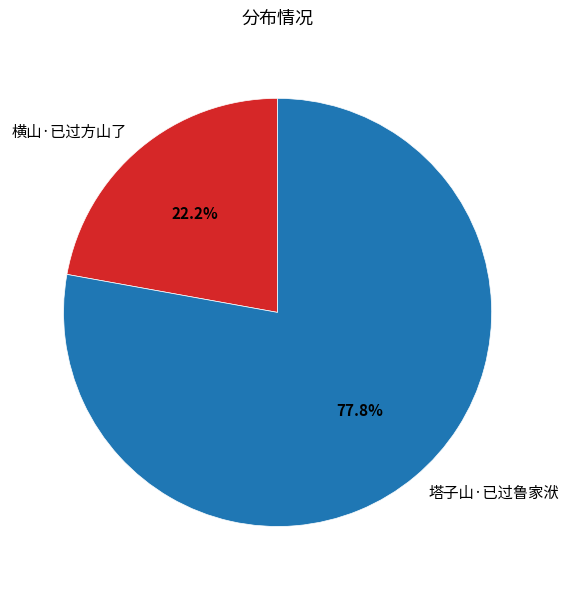

Do 塔子山·已过鲁家洑 and 横山·已过方山了 together represent more than half of the pie?

Yes